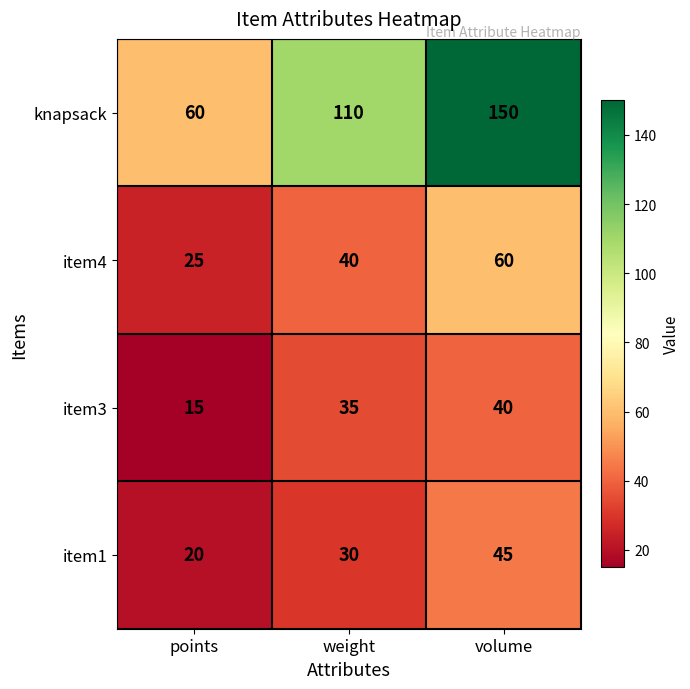

How many item4 values are between 25 and 60?

3